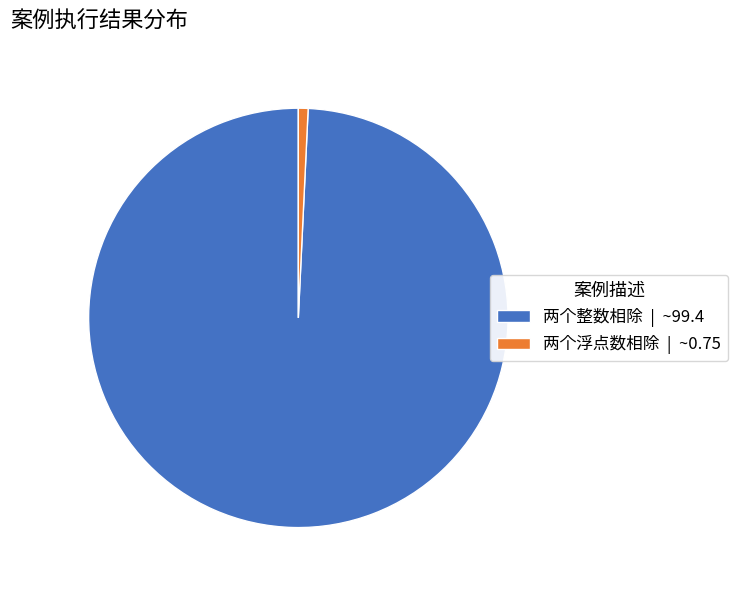

Rank the categories by value from highest to lowest.

两个整数相除, 两个浮点数相除